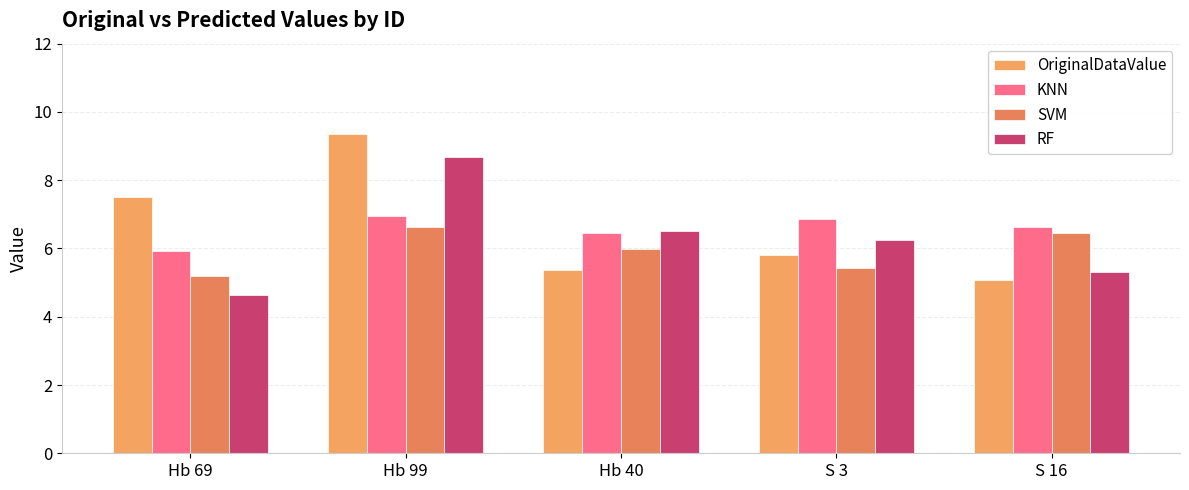

What is the difference between the second highest and second lowest values in the KNN series?

0.4